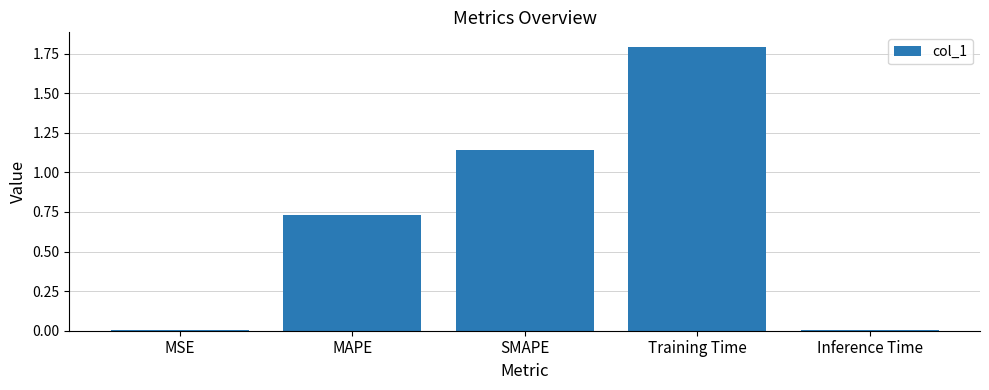

What is the approximate value at Training Time?

1.8